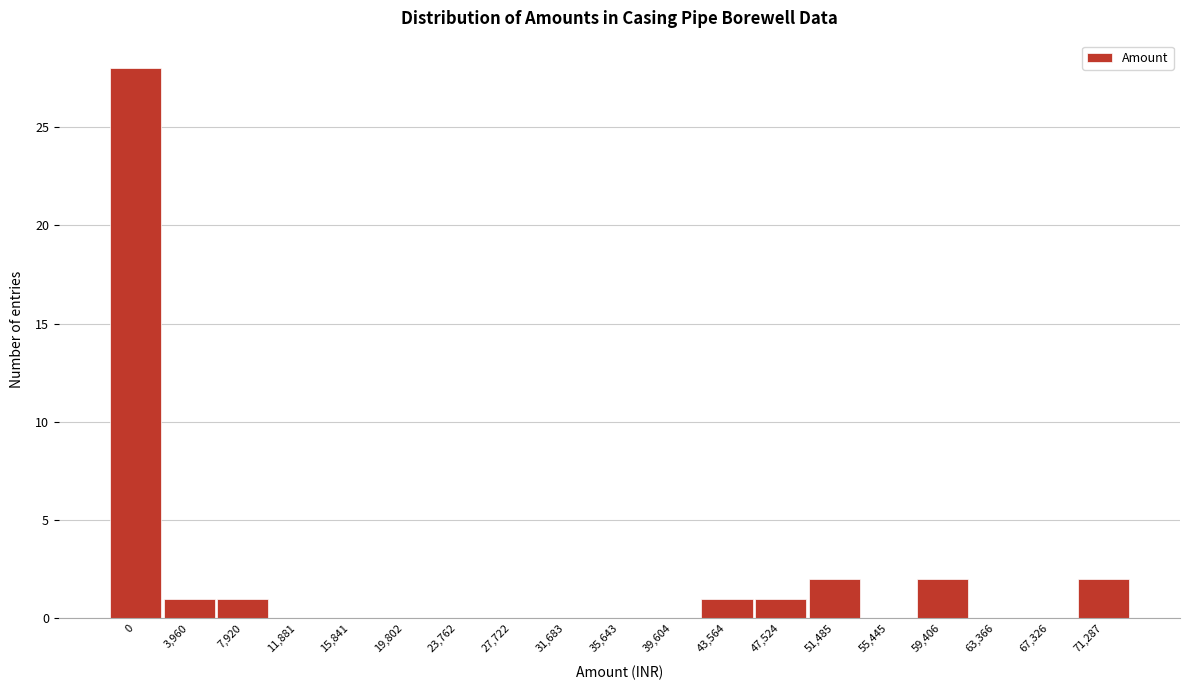

Reading left to right, extract all data points from this chart.

0=28	3,960=1	7,920=1	11,881=0	15,841=0	19,802=0	23,762=0	27,722=0	31,683=0	35,643=0	39,604=0	43,564=1	47,524=1	51,485=2	55,445=0	59,406=2	63,366=0	67,326=0	71,287=2